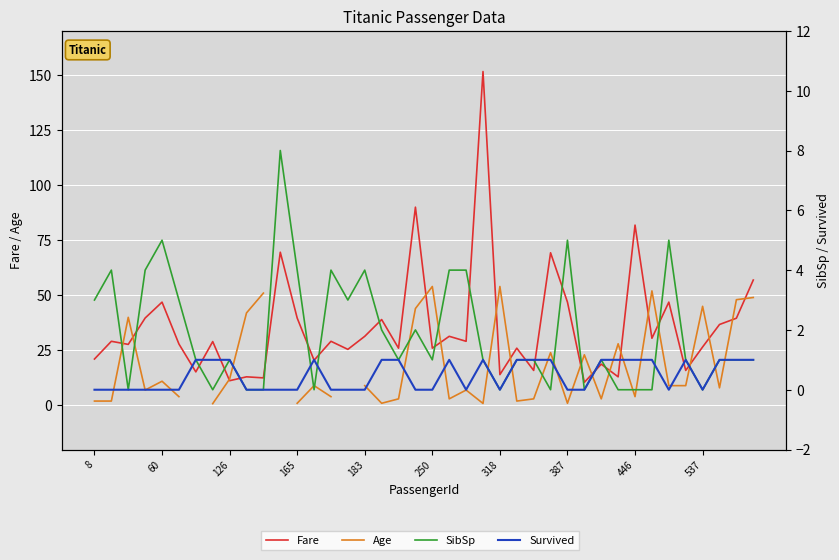

Between 12 and 23, which is larger?

23